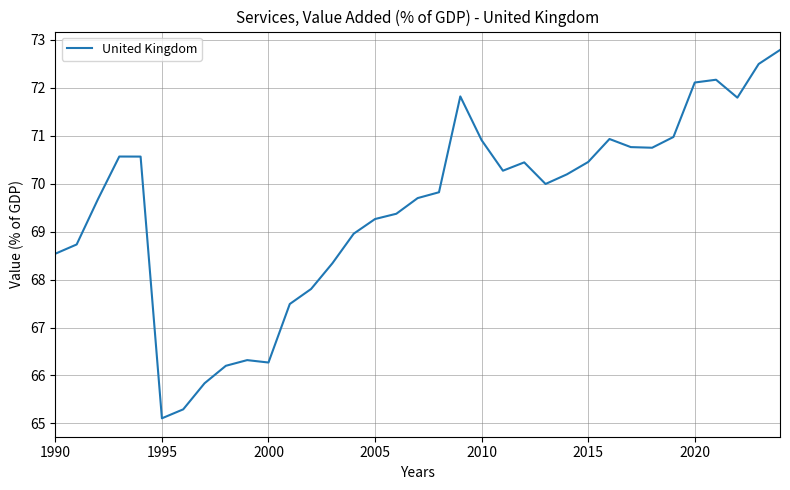

What is the minimum value shown in the chart?

65.1